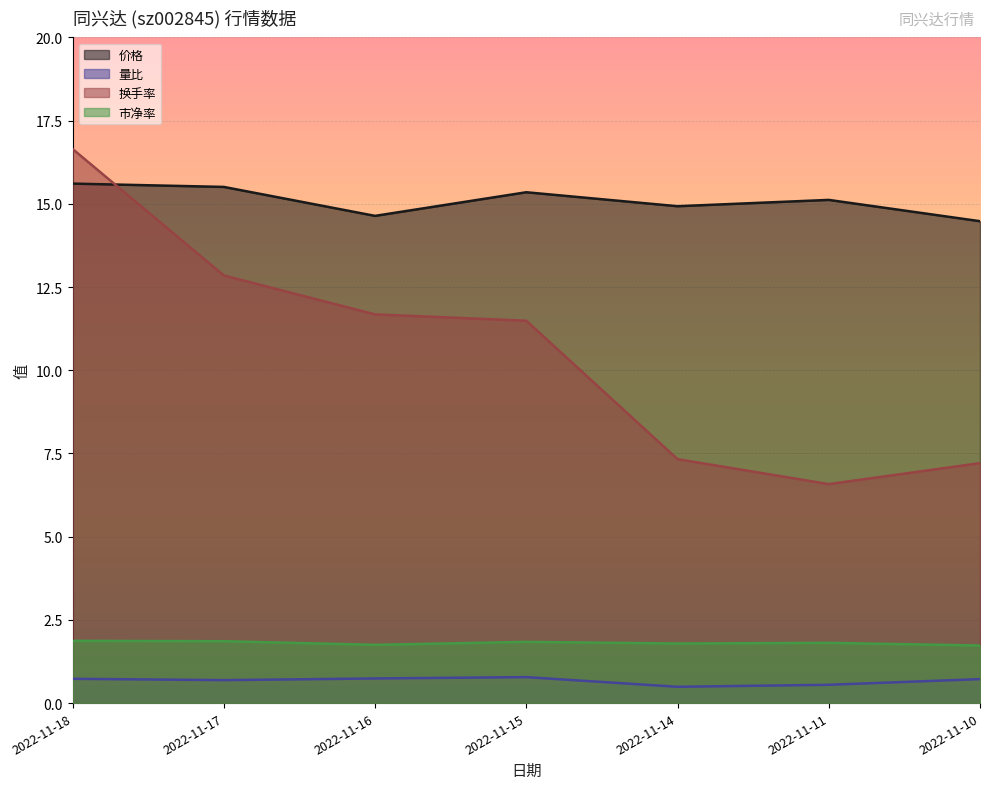

Does the chart display data point markers on the line(s)?

No